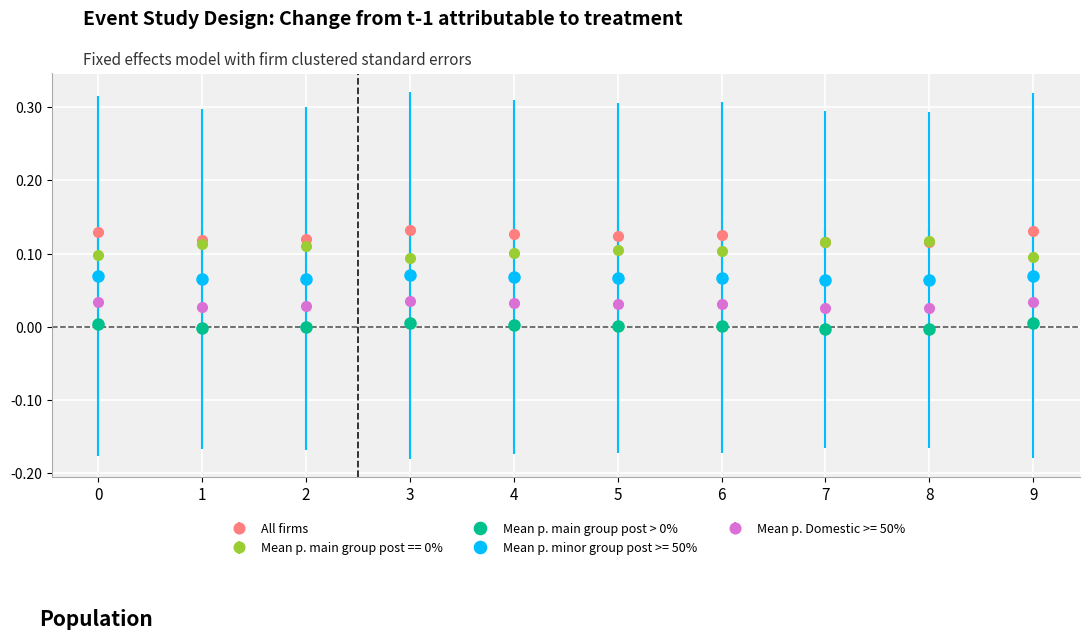

Is this an area chart (filled region under the line)?

No